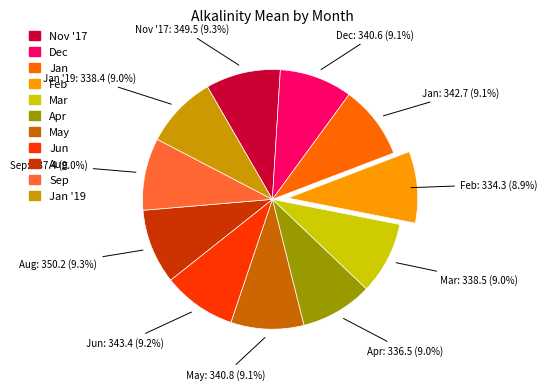

Is there any slice that represents more than half of the pie?

No